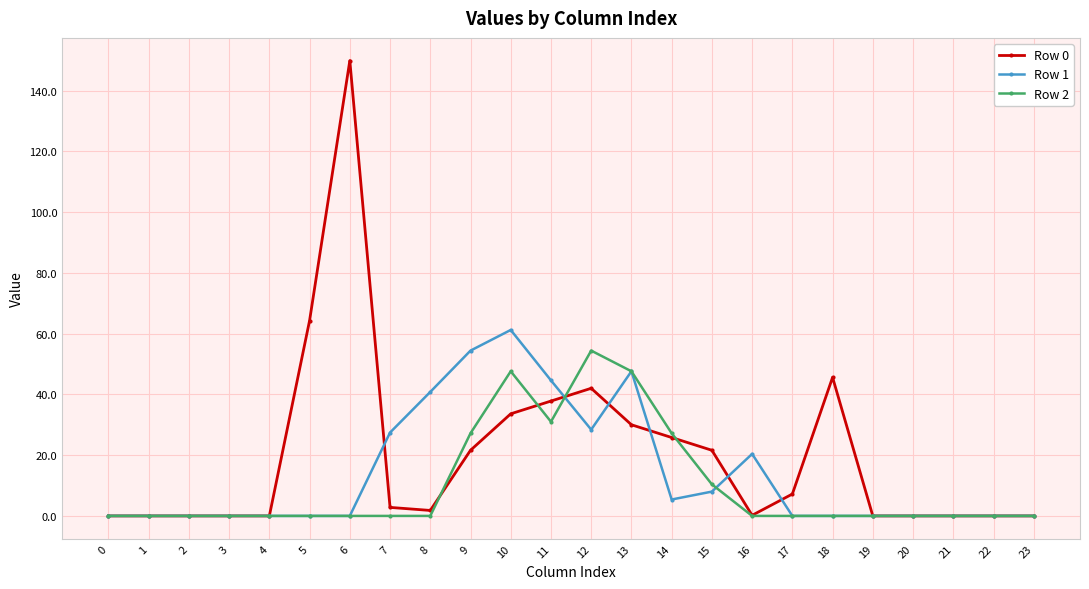

Is it true that Row 1 equals -33.3 at 20?

False